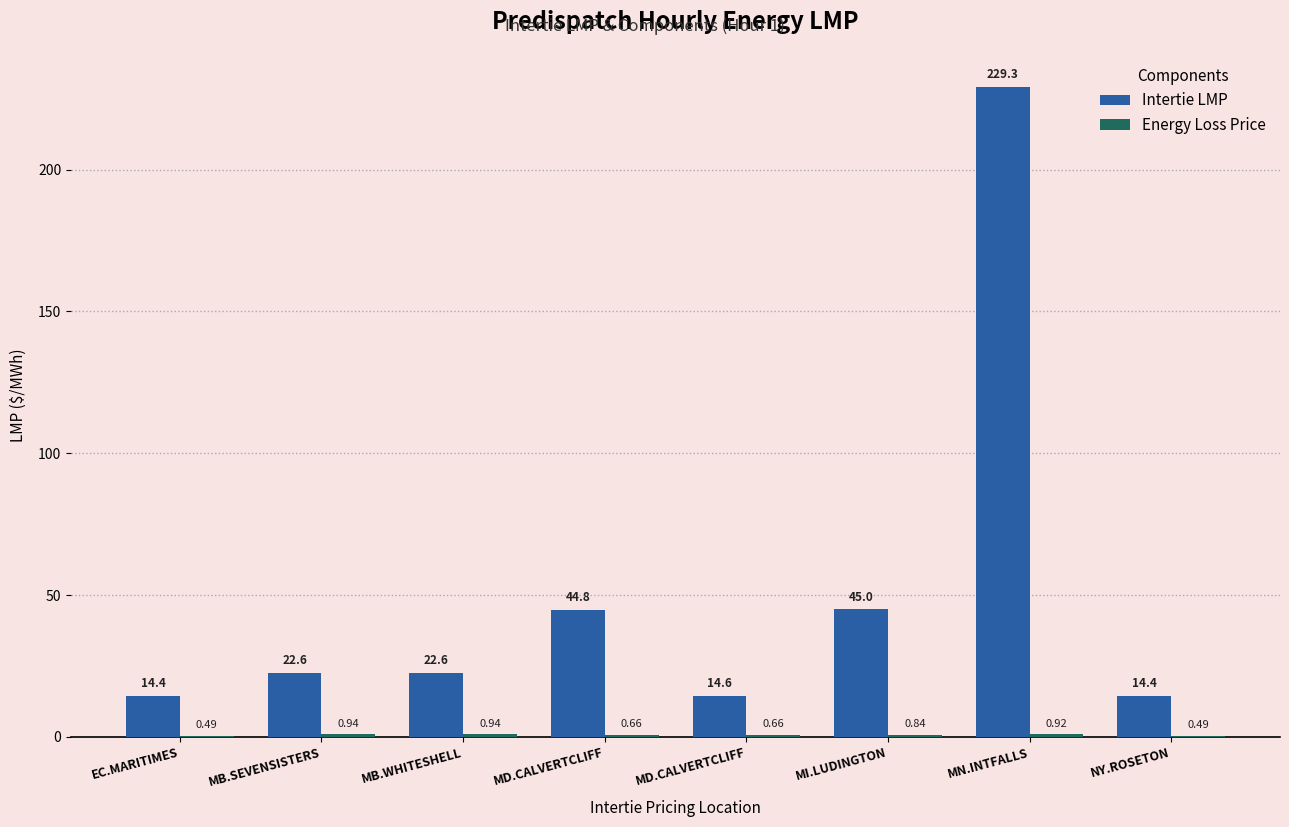

Count the number of categories in the chart.

8